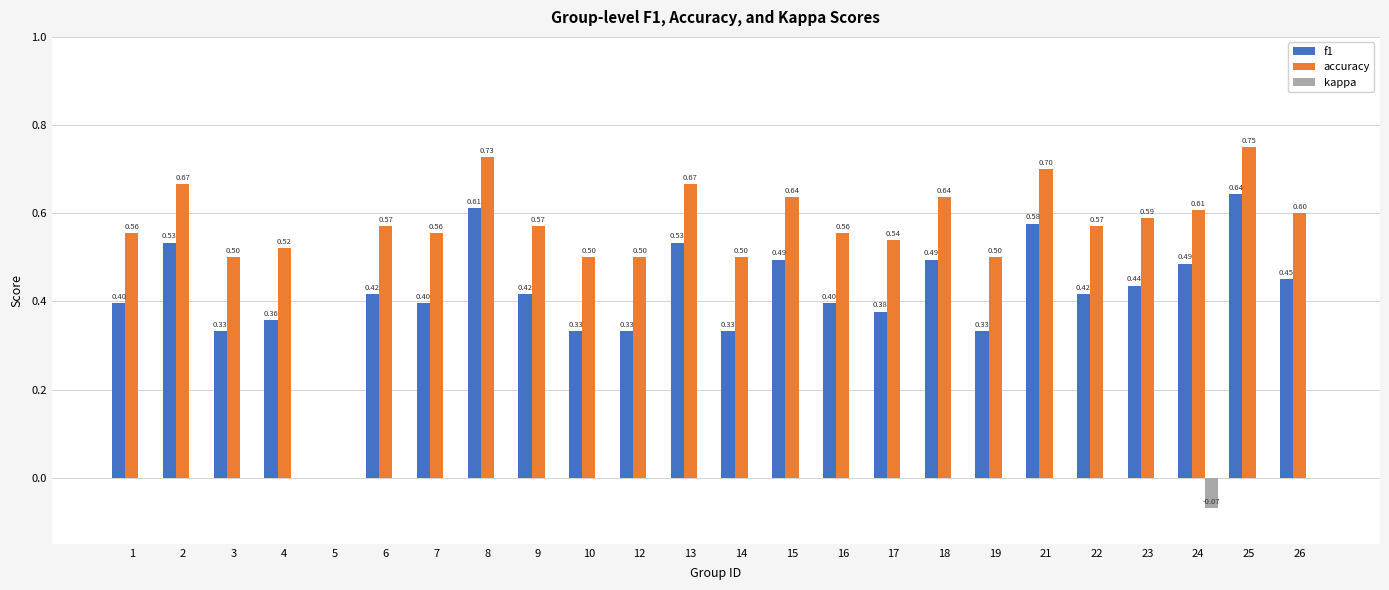

Which series has the largest total across all categories?

accuracy